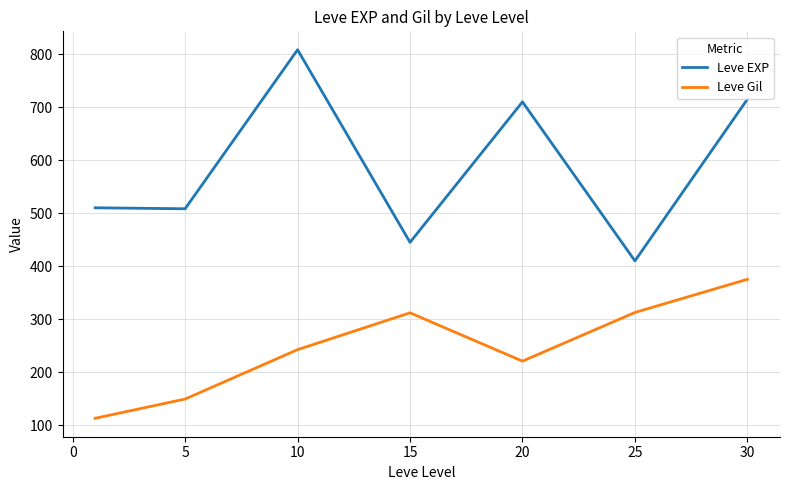

True or false: Leve Gil and Leve EXP cross at least once.

False